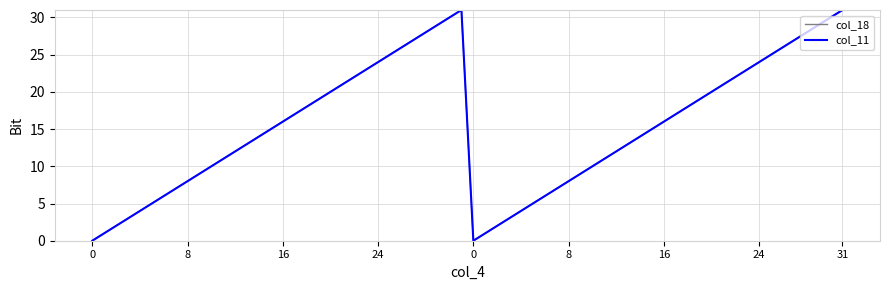

Does the chart have visible grid lines?

Yes